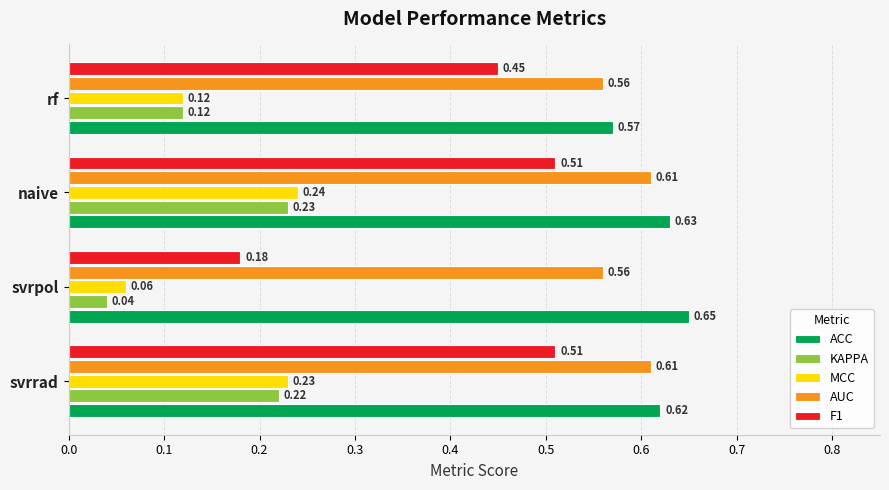

What are all the series names shown in the legend?

ACC, KAPPA, MCC, AUC, F1